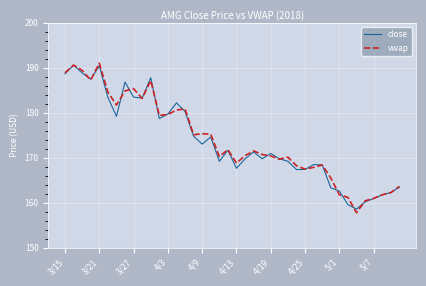

What is the lowest value of the vwap series?

157.8